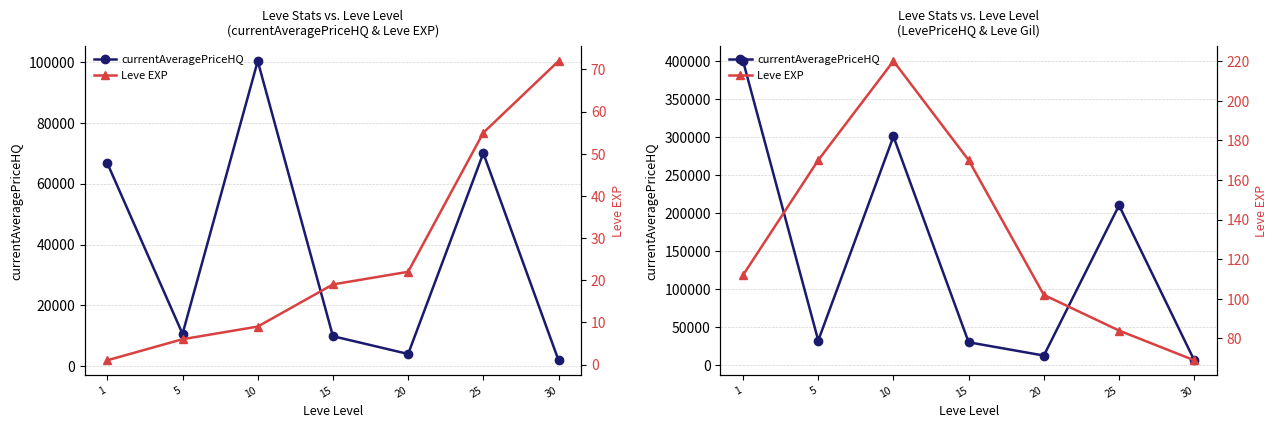

Reading left to right, extract all data points from this chart.

currentAveragePriceHQ: 1=400105.2	5=31981.7	10=300750.0	15=29664.0	20=12169.7	25=209998.2	30=5937.0
Leve EXP: 1=112.0	5=170.0	10=220.0	15=170.0	20=102.0	25=84.0	30=69.0